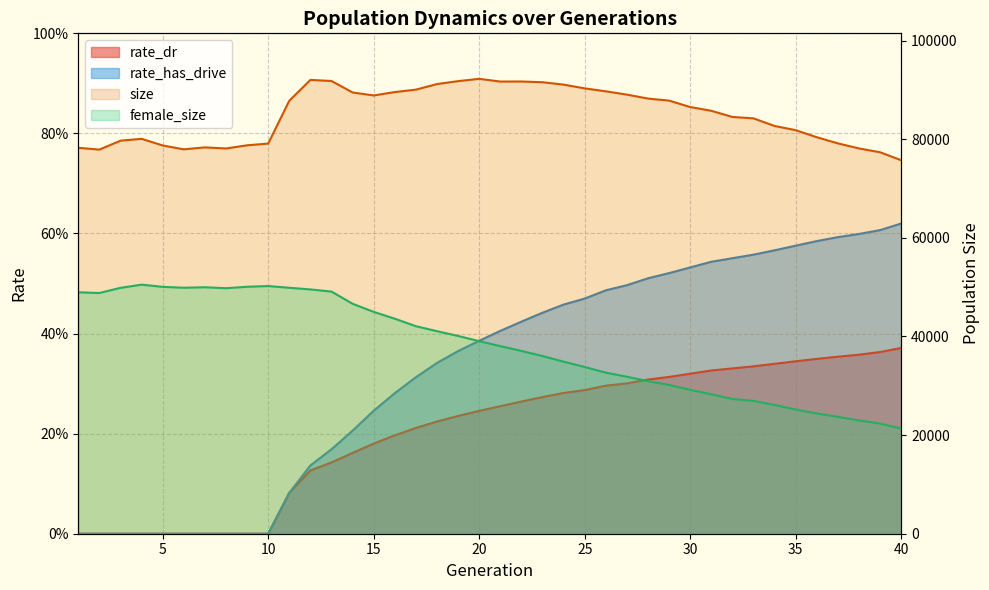

Which category has the lowest value in the rate_has_drive series?

1